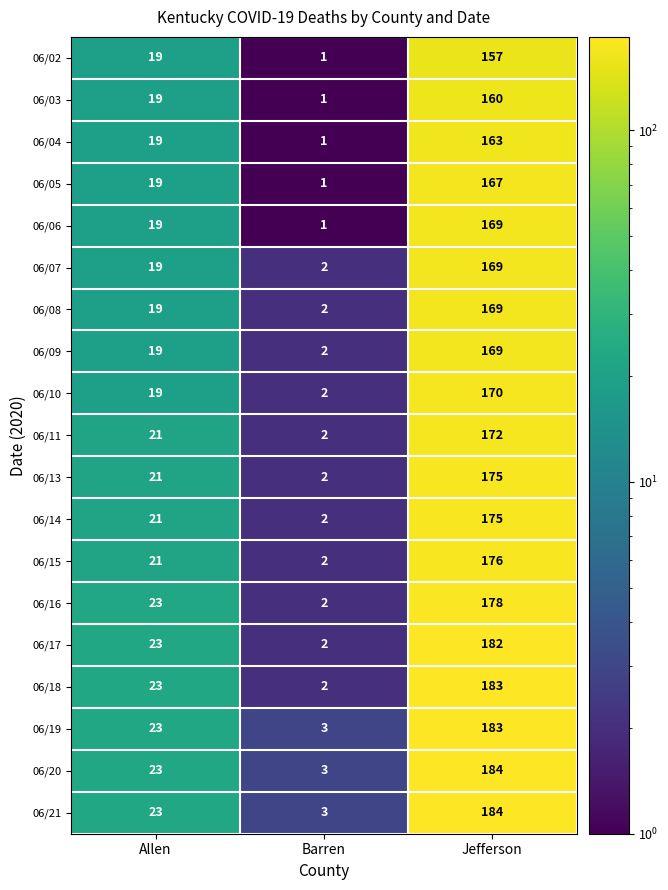

What is the difference between the 06/18 values at Barren and Allen?

21